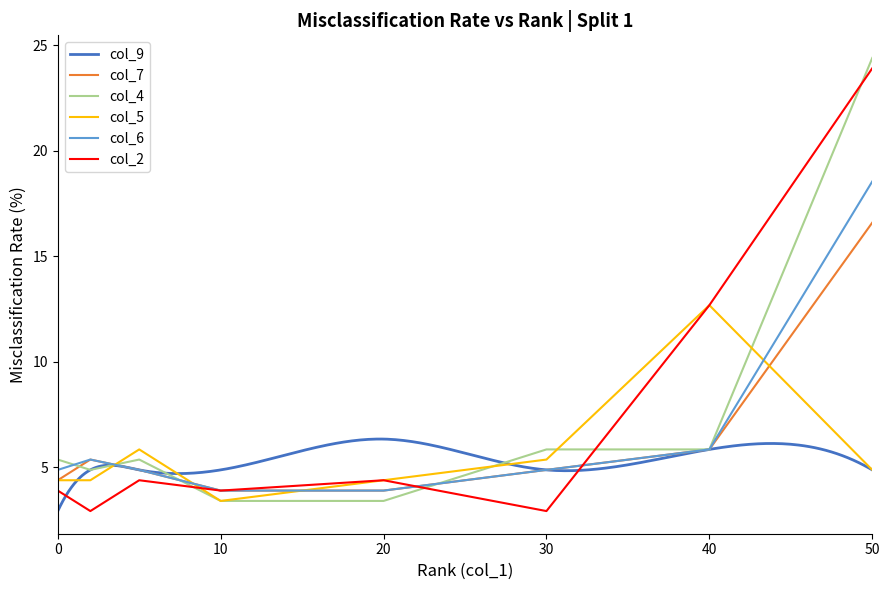

True or false: col_7 has a value of 5.4 at 2.

True